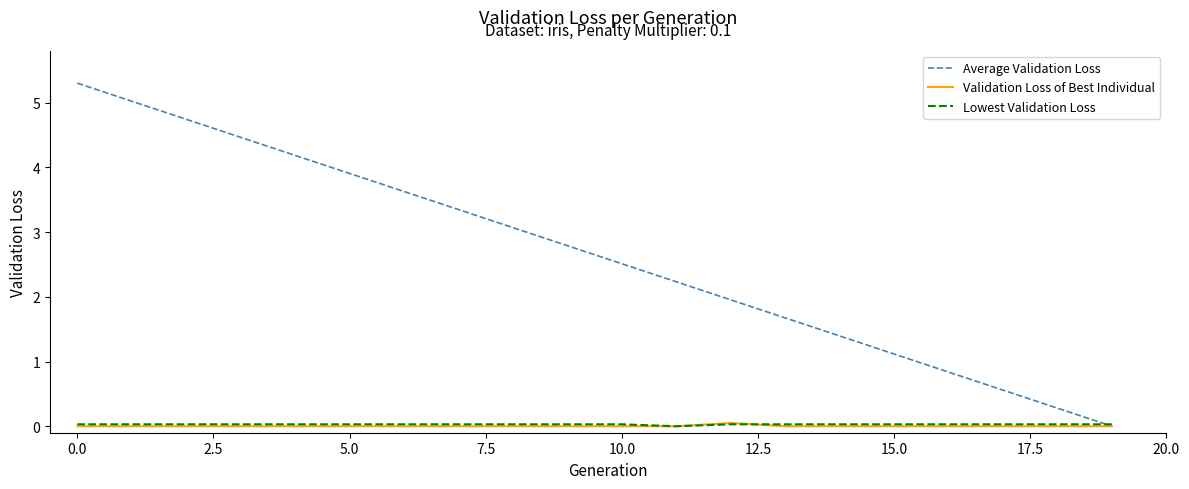

Which series has the largest total across all categories?

Average Validation Loss